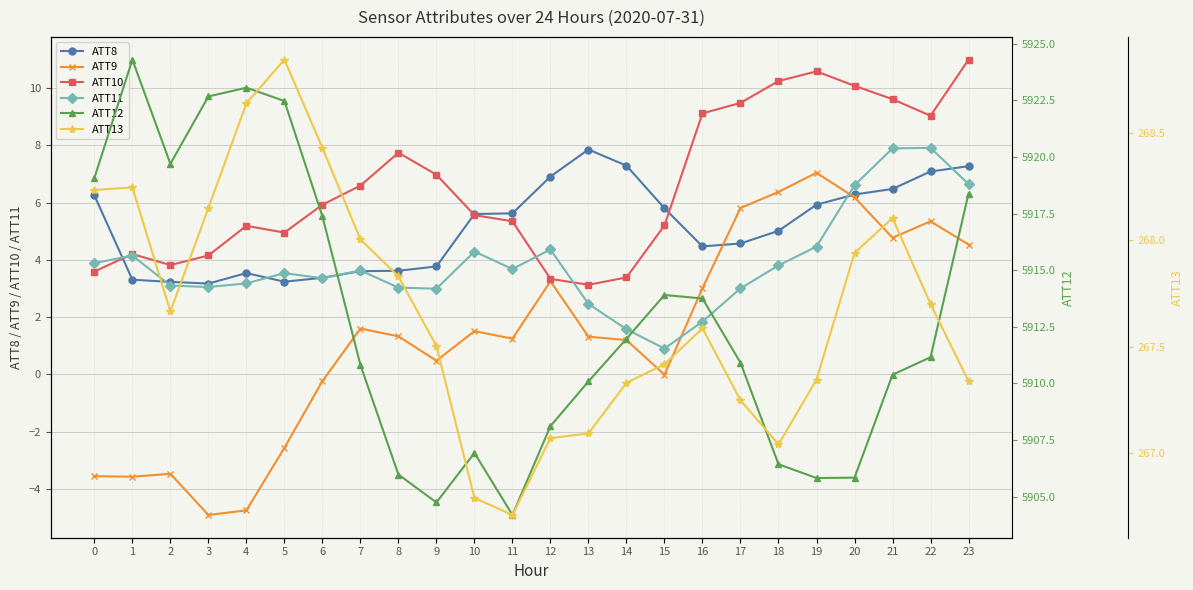

How many interior local valleys does the ATT8 series have?

3